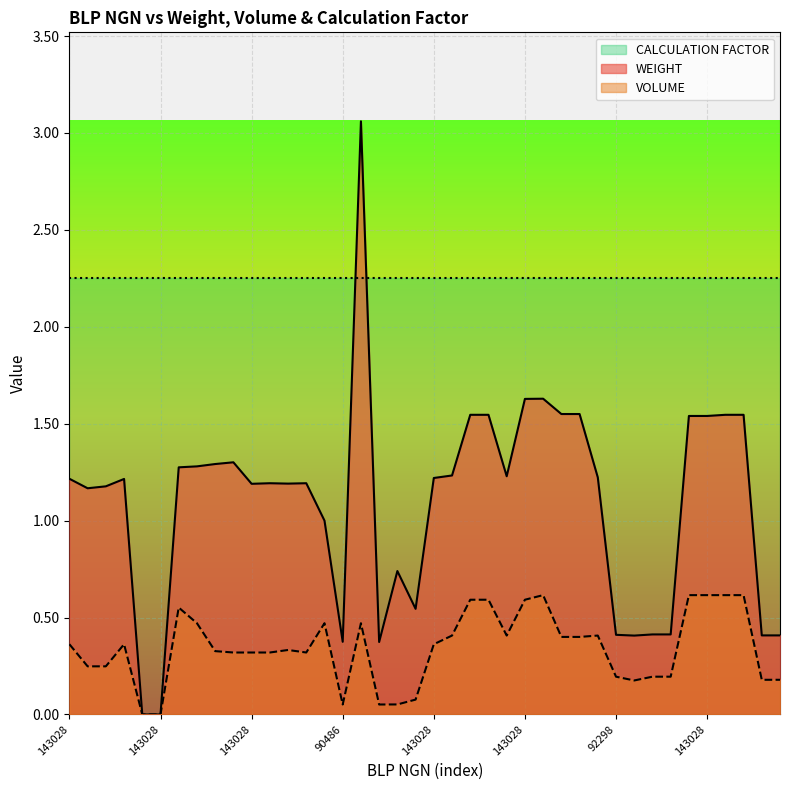

Reading left to right, list all the values displayed in this chart.

WEIGHT: 1.2	1.2	1.2	1.2	0.0	0.0	1.3	1.3	1.3	1.3	1.2	1.2	1.2	1.2	1.0	0.4	3.1	0.4	0.7	0.5	1.2	1.2	1.5	1.5	1.2	1.6	1.6	1.6	1.6	1.2	0.4	0.4	0.4	0.4	1.5	1.5	1.5	1.5	0.4	0.4
VOLUME: 0.4	0.2	0.2	0.4	0.0	0.0	0.6	0.5	0.3	0.3	0.3	0.3	0.3	0.3	0.5	0.1	0.5	0.1	0.1	0.1	0.4	0.4	0.6	0.6	0.4	0.6	0.6	0.4	0.4	0.4	0.2	0.2	0.2	0.2	0.6	0.6	0.6	0.6	0.2	0.2